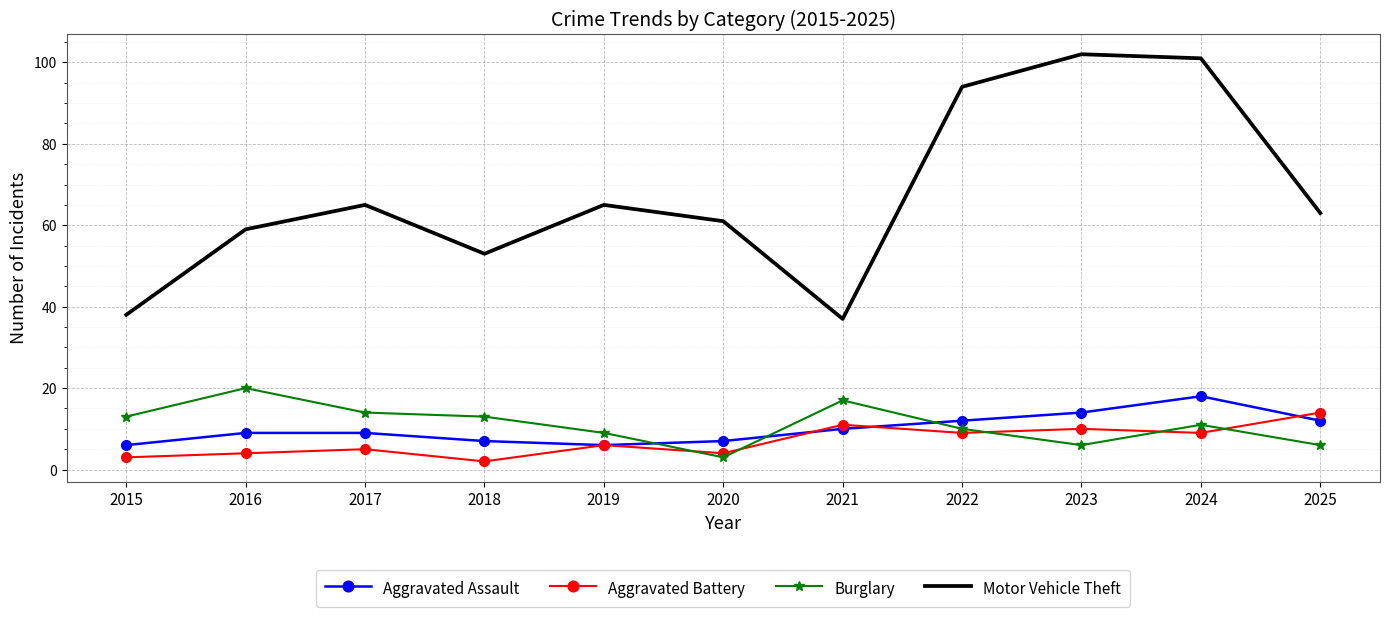

What are all the series names shown in the legend?

Aggravated Assault, Aggravated Battery, Burglary, Motor Vehicle Theft